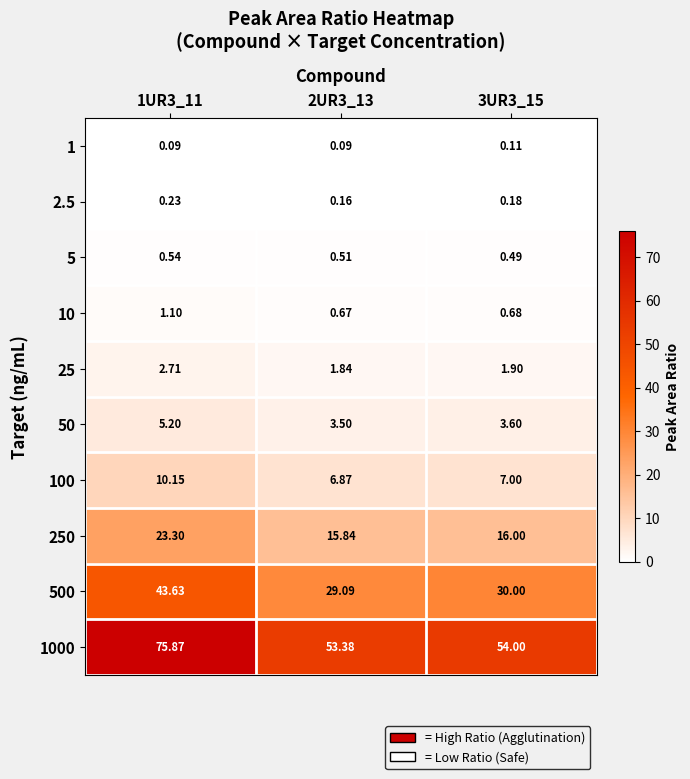

Is the value of 2.5 at 2UR3_13 greater than the value of 50 at 3UR3_15?

No